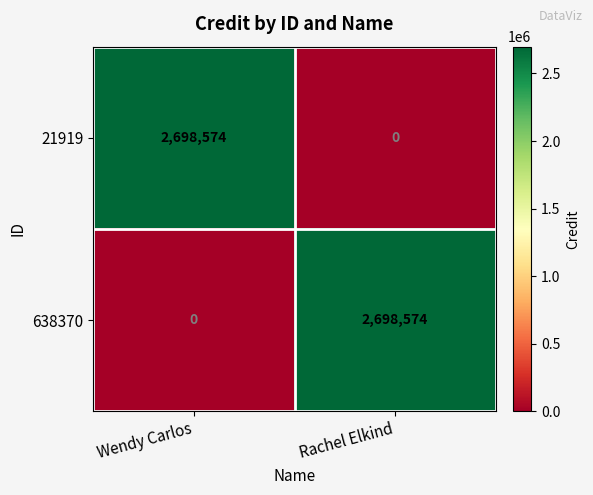

Reading left to right, list all the values displayed in this chart.

21919: Wendy Carlos=2698574	Rachel Elkind=0
638370: Wendy Carlos=0	Rachel Elkind=2698574